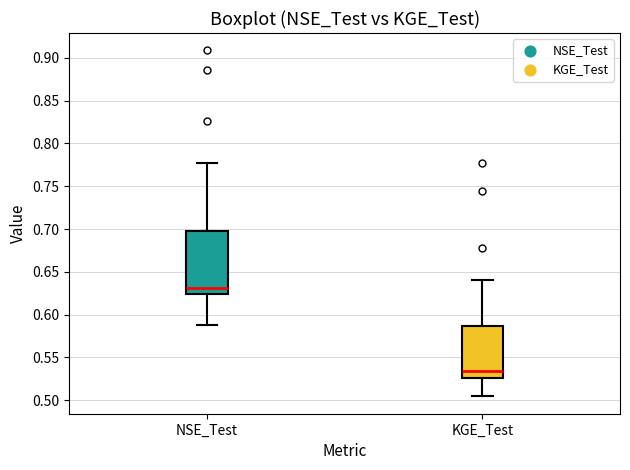

Reading left to right, read every box against the y-axis: the position of its median line, the range the box covers, and the ends of its whiskers. The values are not printed on the chart, so give them approximately, as read against the axis.

NSE_Test: median 0.630, box 0.625 to 0.695, whiskers 0.590 to 0.775
KGE_Test: median 0.535, box 0.525 to 0.585, whiskers 0.505 to 0.640